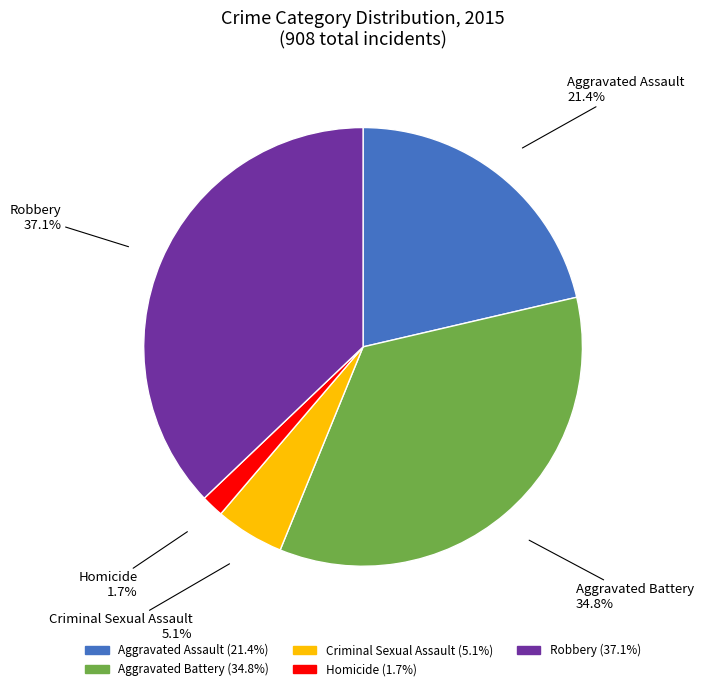

To the nearest percent, what portion does Aggravated Assault represent?

21%